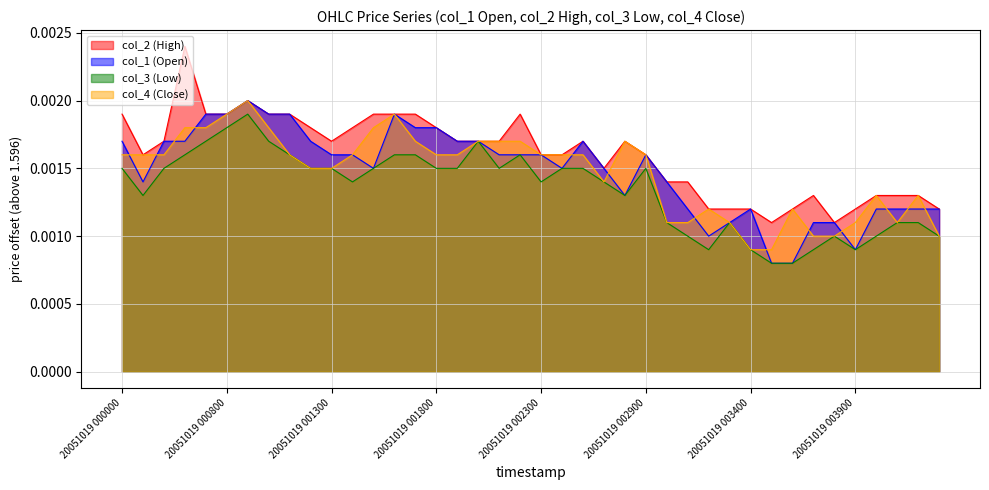

Which label corresponds to the largest value in the chart?

20051019 000400